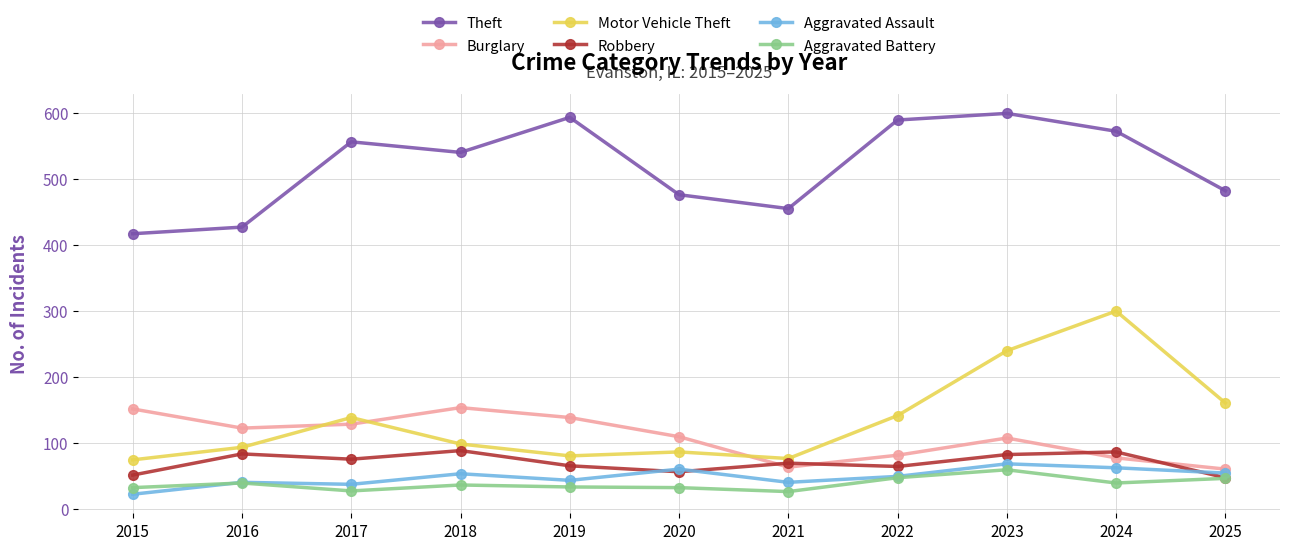

Count the number of data series in this chart.

6